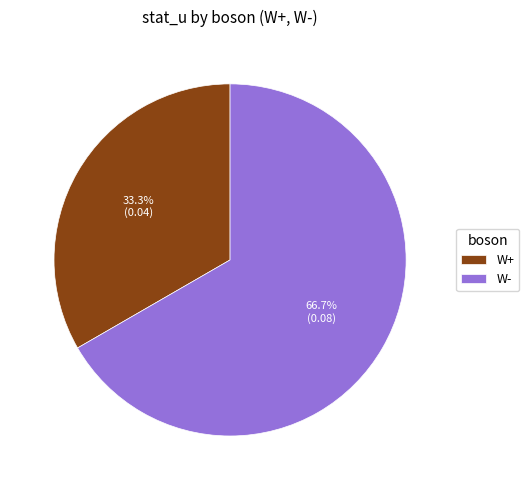

To the nearest percent, what percentage of the pie is W-?

67%